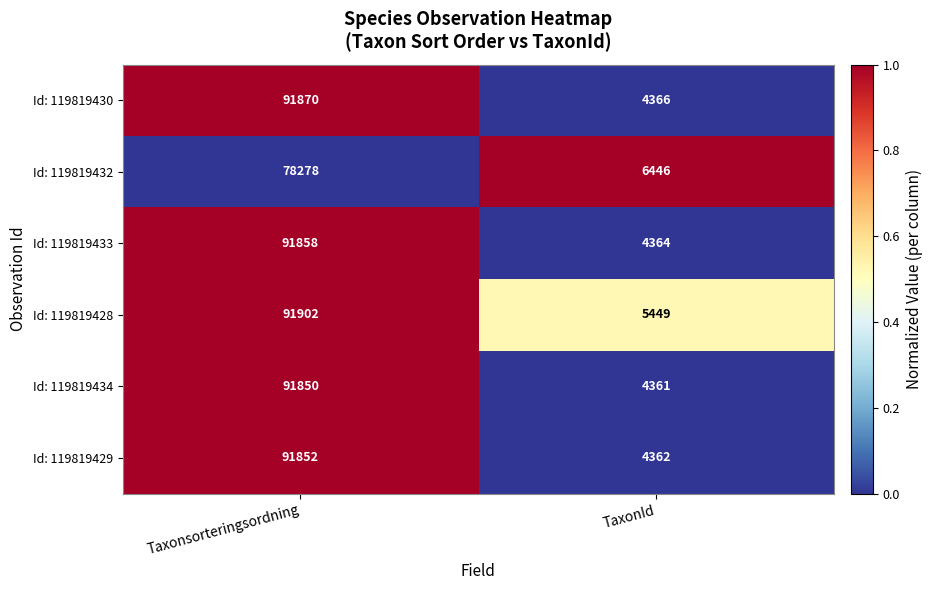

Reading left to right, what are all the values shown in this chart?

Id: 119819430: 91870	4366
Id: 119819432: 78278	6446
Id: 119819433: 91858	4364
Id: 119819428: 91902	5449
Id: 119819434: 91850	4361
Id: 119819429: 91852	4362